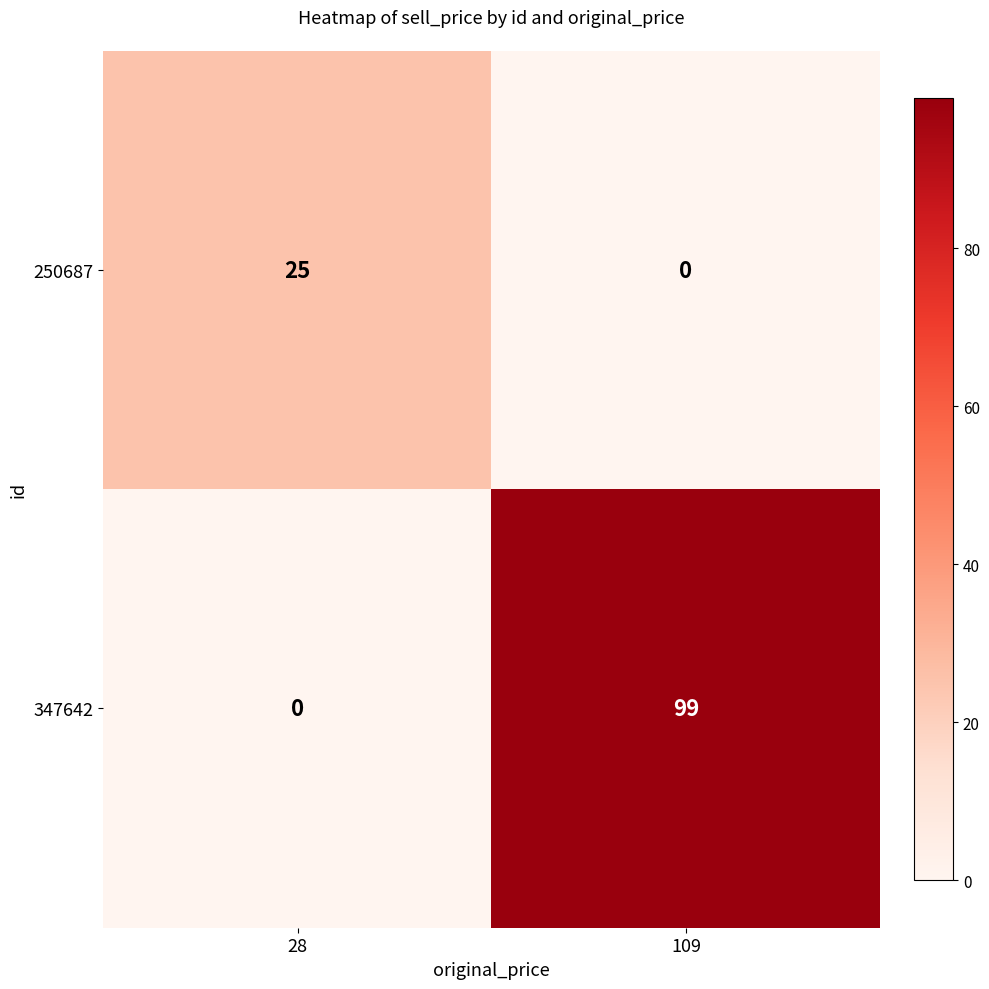

Reading left to right, extract all data points from this chart.

250687: 28=25	109=0
347642: 28=0	109=99